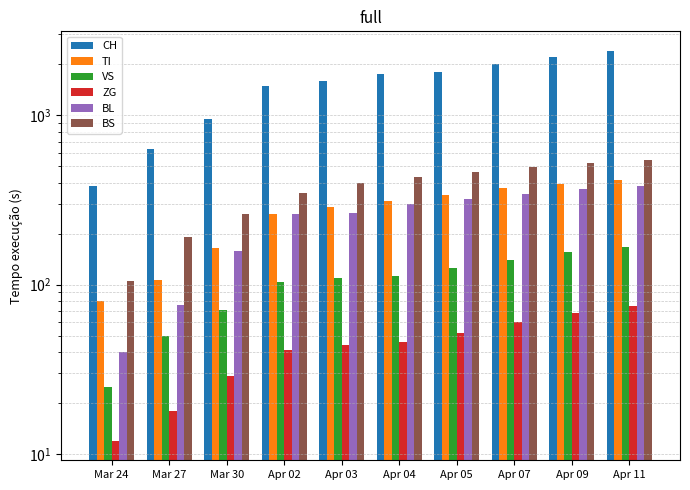

How many distinct data groups are displayed?

6